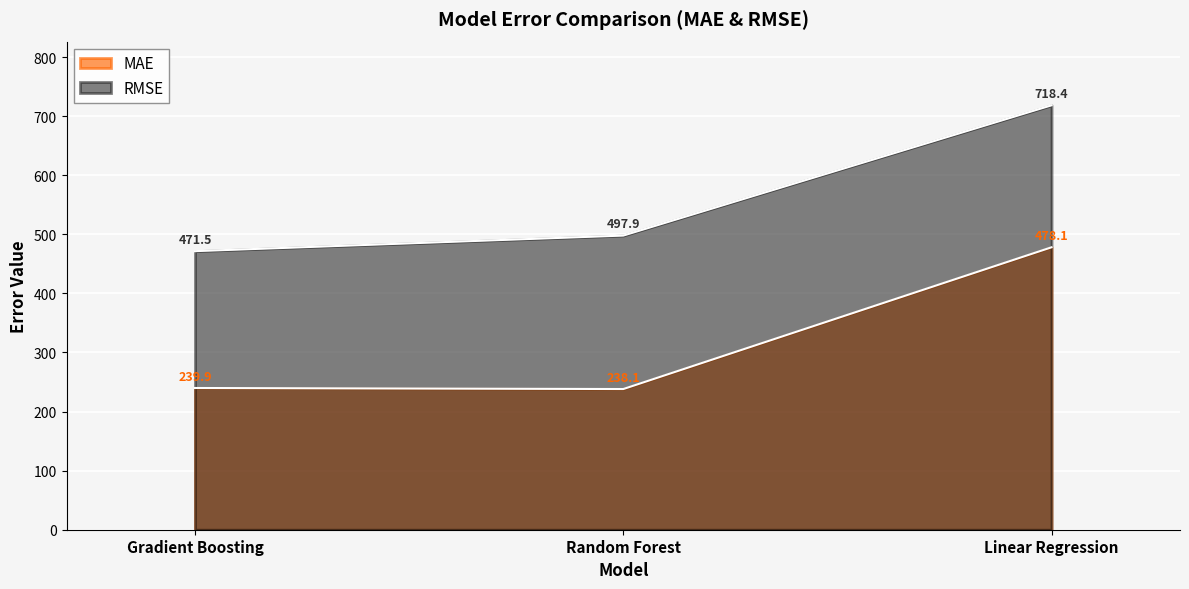

What position from the right is Gradient Boosting?

3